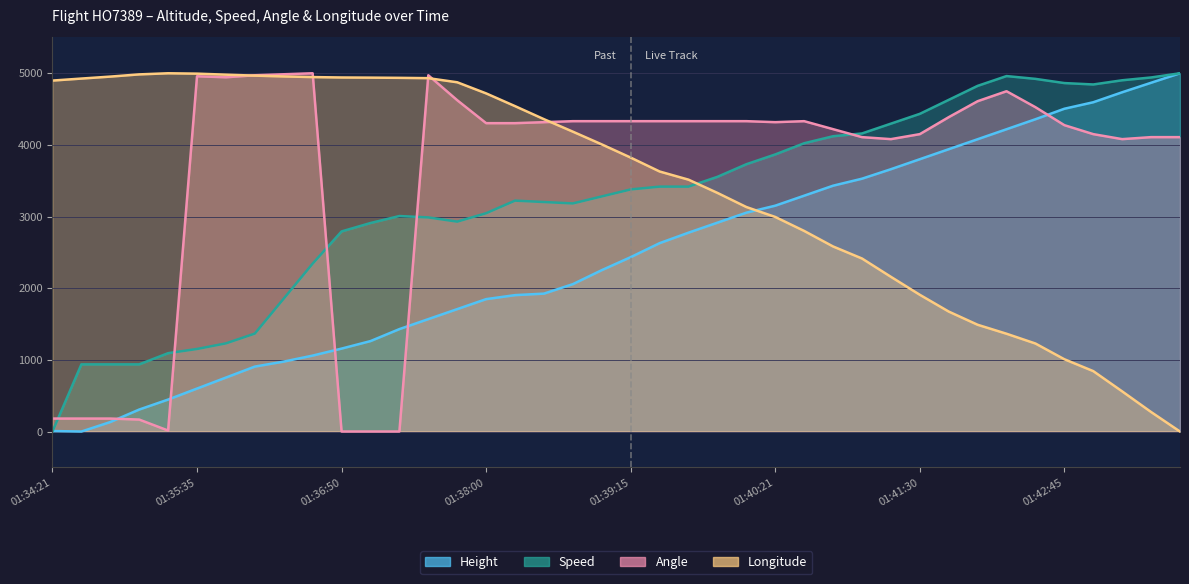

How many times do Height and Longitude cross each other?

1